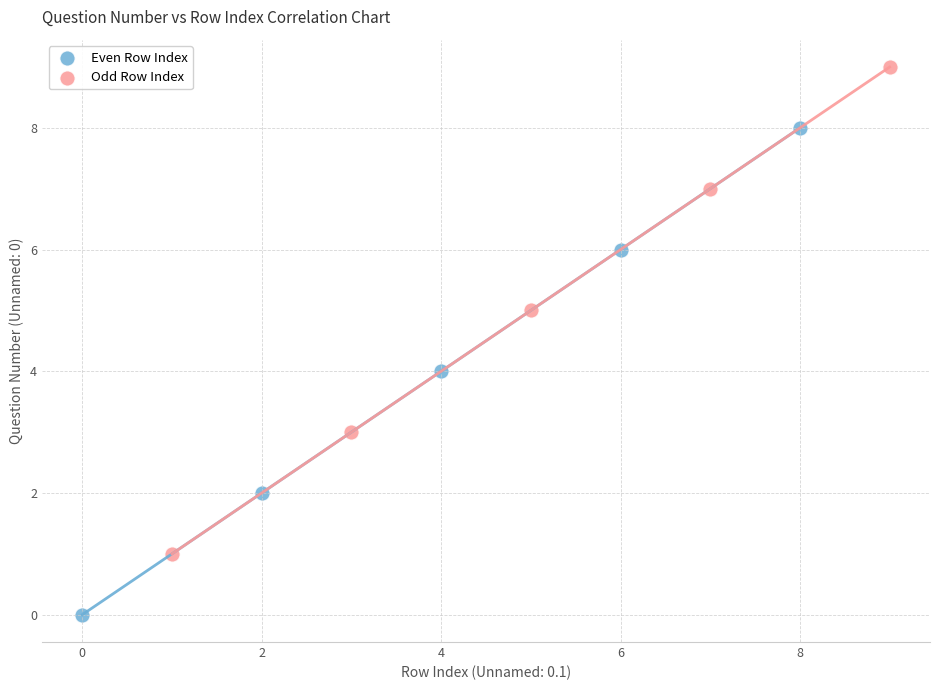

Which series contains the lowest Y value?

Even Row Index